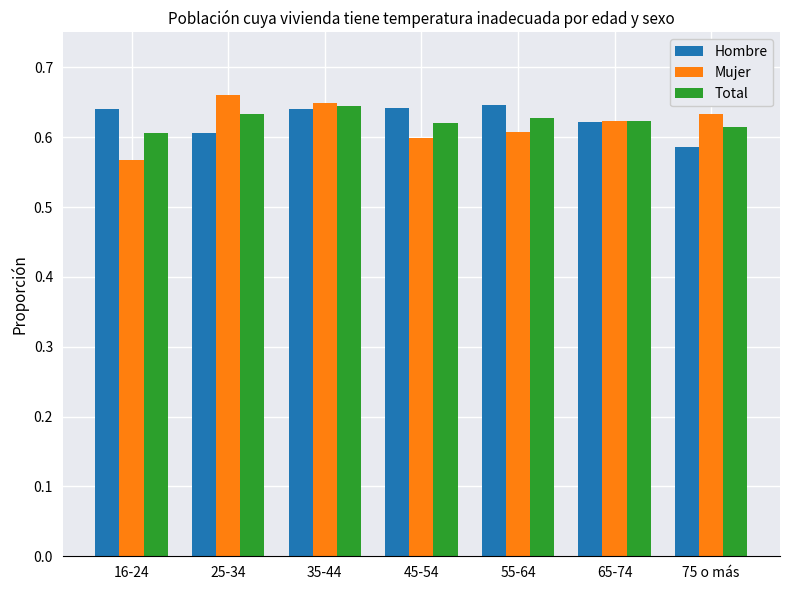

How many bars are there in each group?

3